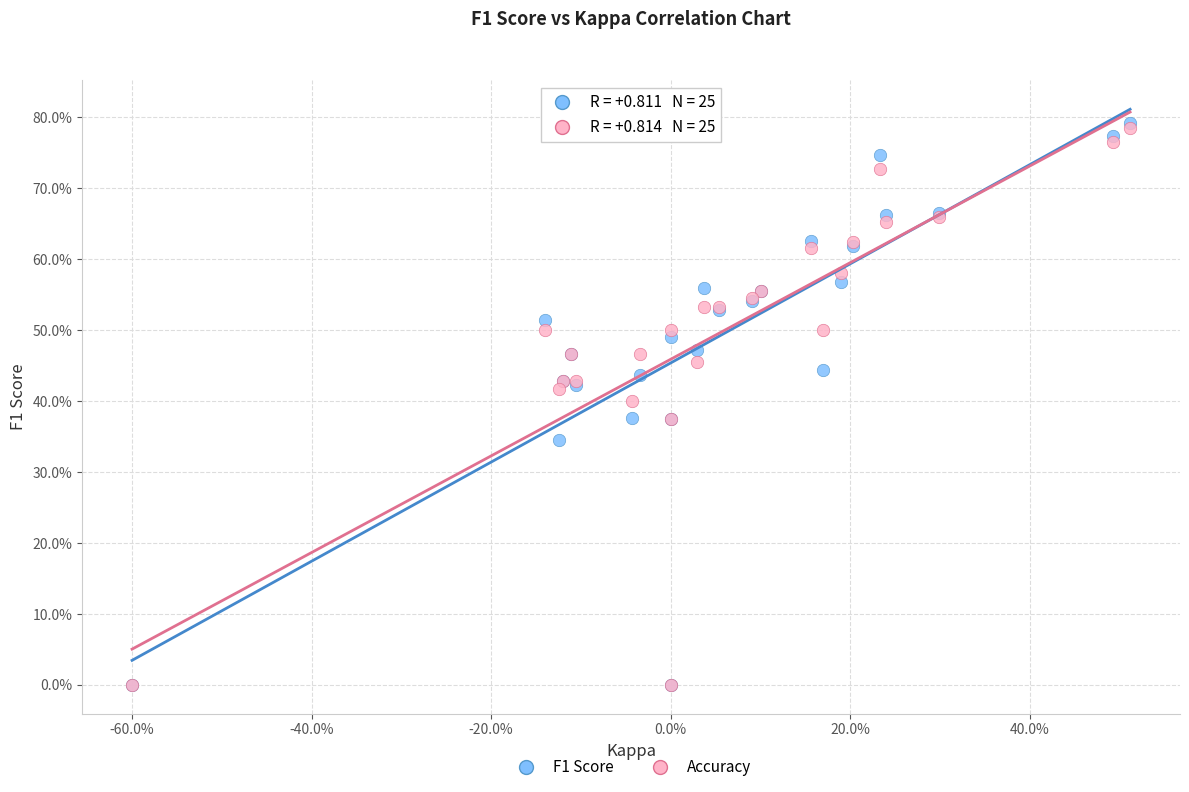

What are all the series names shown in the legend?

F1 Score, Accuracy